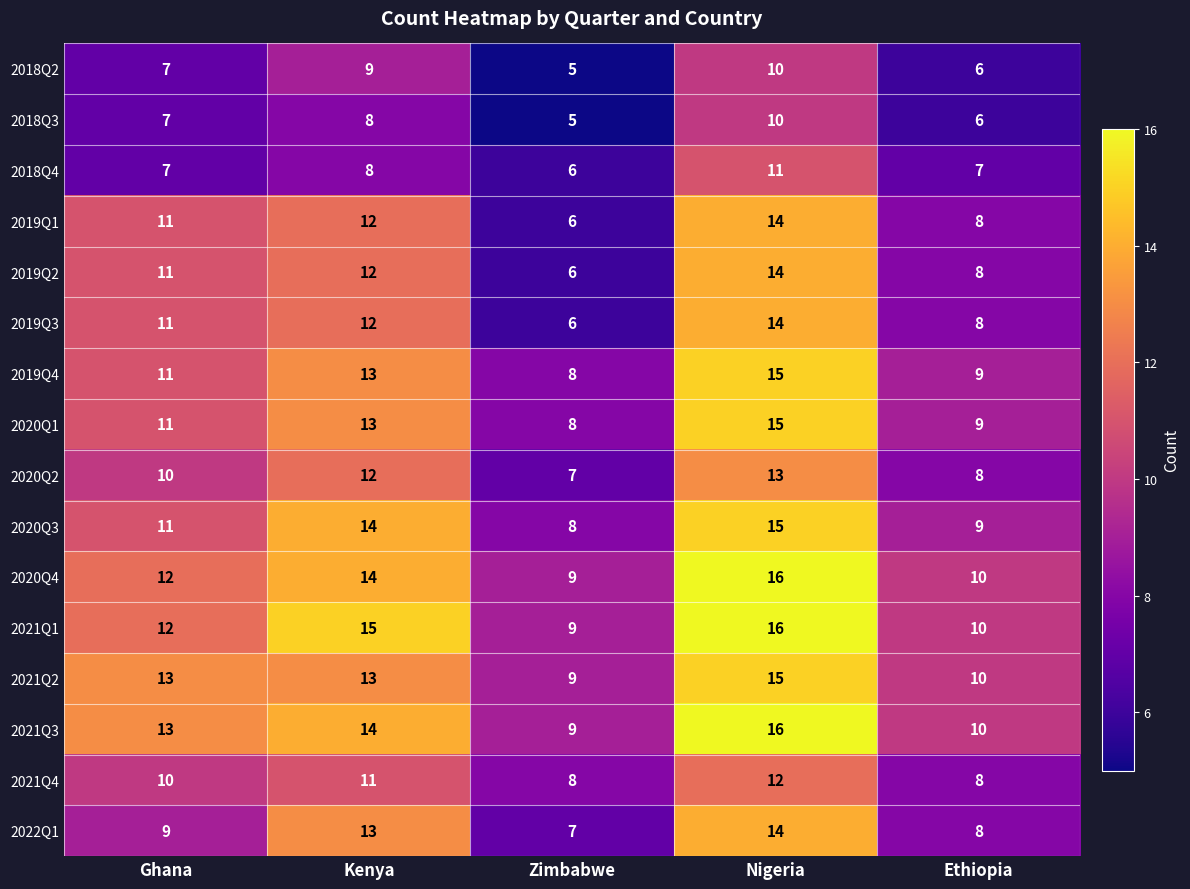

What value does the 2020Q2 series have at Nigeria?

13